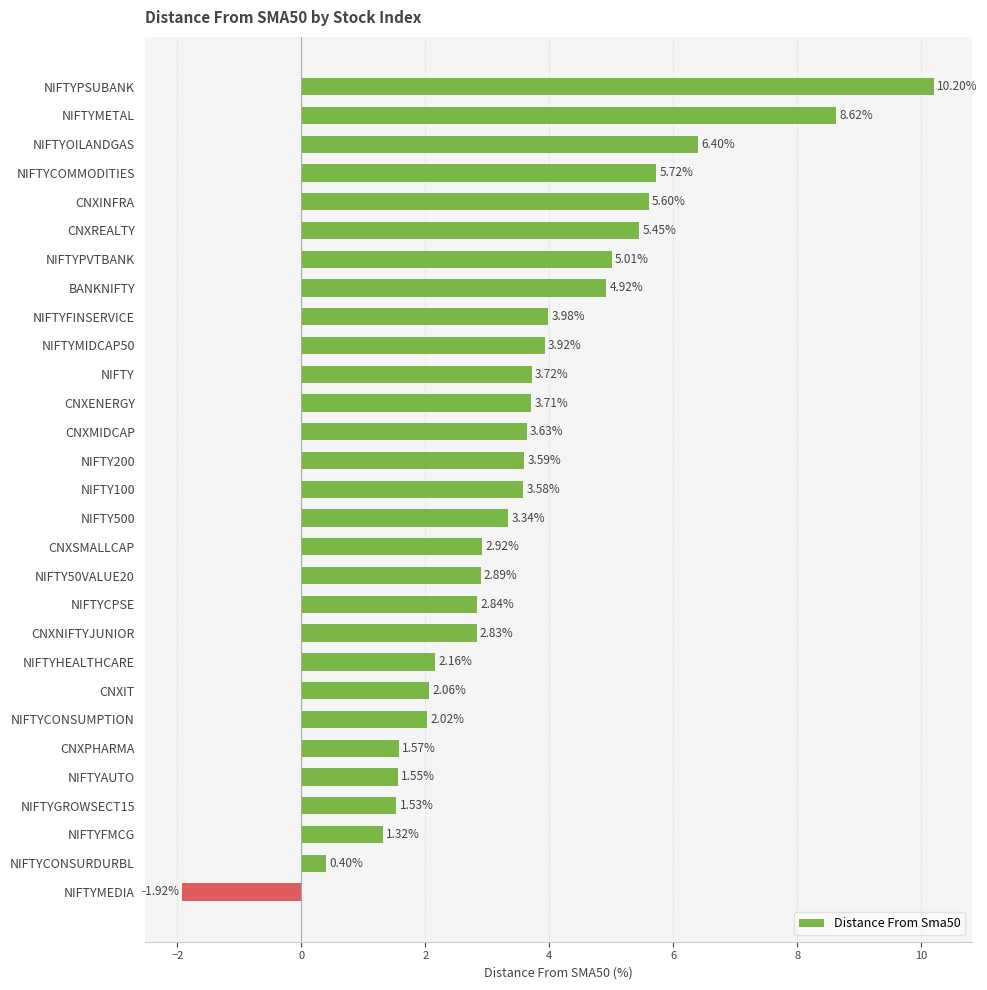

List the labels in order of value, smallest first.

NIFTYMEDIA, NIFTYCONSURDURBL, NIFTYFMCG, NIFTYGROWSECT15, NIFTYAUTO, CNXPHARMA, NIFTYCONSUMPTION, CNXIT, NIFTYHEALTHCARE, CNXNIFTYJUNIOR, NIFTYCPSE, NIFTY50VALUE20, CNXSMALLCAP, NIFTY500, NIFTY100, NIFTY200, CNXMIDCAP, CNXENERGY, NIFTY, NIFTYMIDCAP50, NIFTYFINSERVICE, BANKNIFTY, NIFTYPVTBANK, CNXREALTY, CNXINFRA, NIFTYCOMMODITIES, NIFTYOILANDGAS, NIFTYMETAL, NIFTYPSUBANK